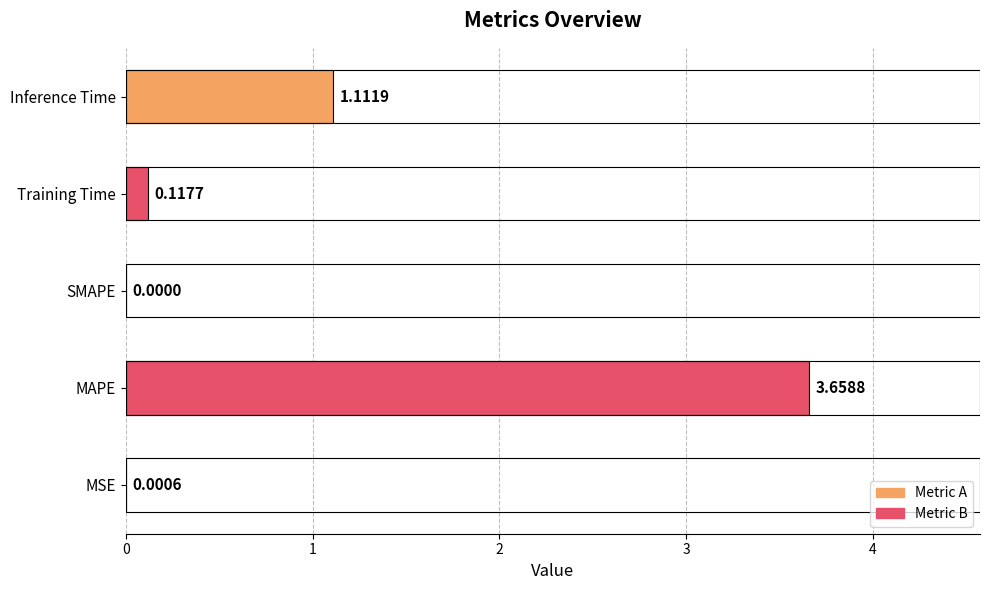

What is the change in value from MAPE to Inference Time?

-2.5